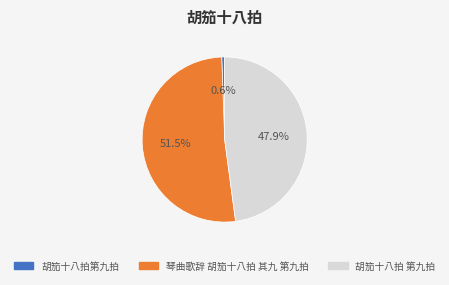

Is the sum of 胡笳十八拍第九拍 and 胡笳十八拍 第九拍 greater than half?

No